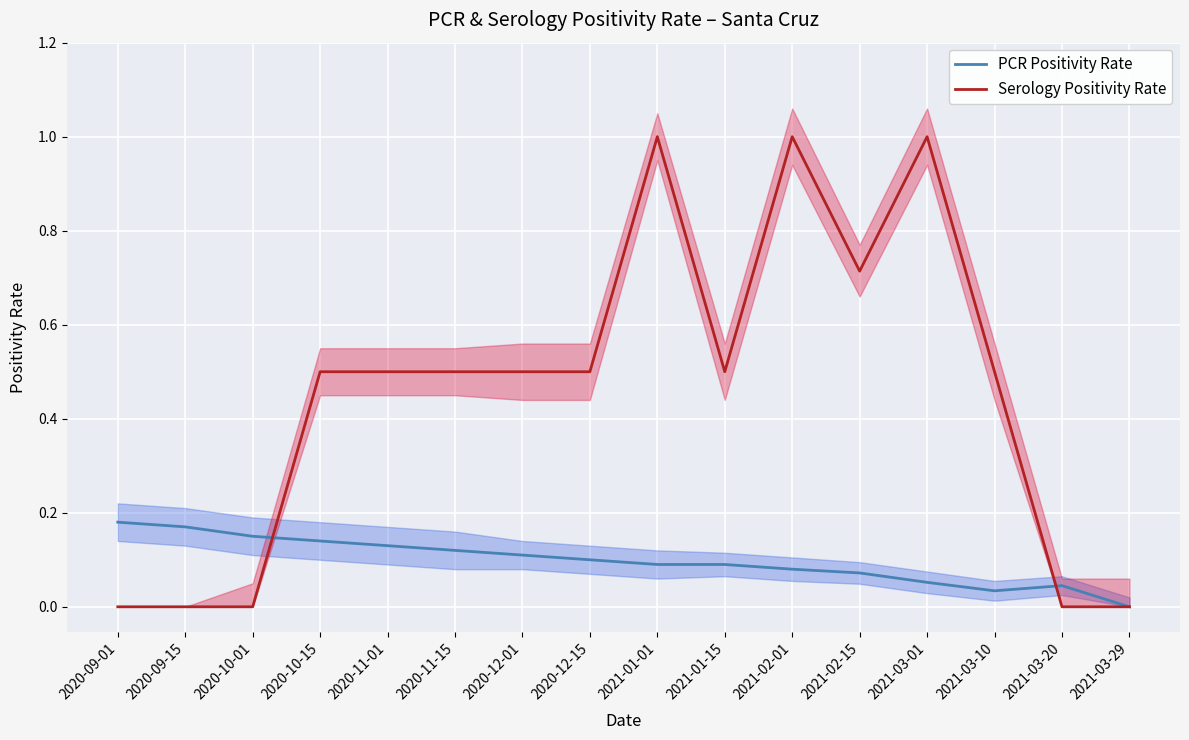

What is the label of the 9th point from the right?

2020-12-15